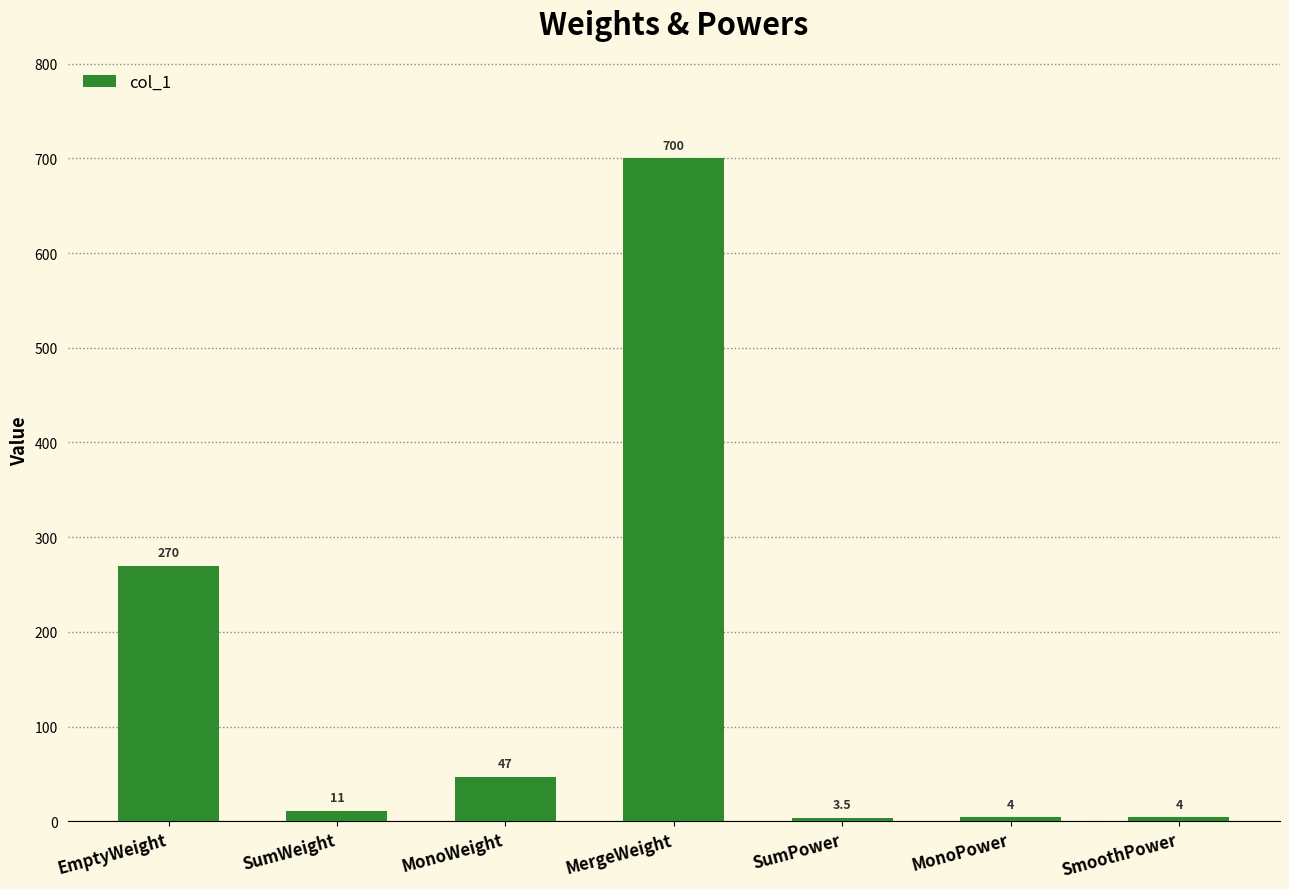

True or false: the data shows 4.0 at SmoothPower.

True